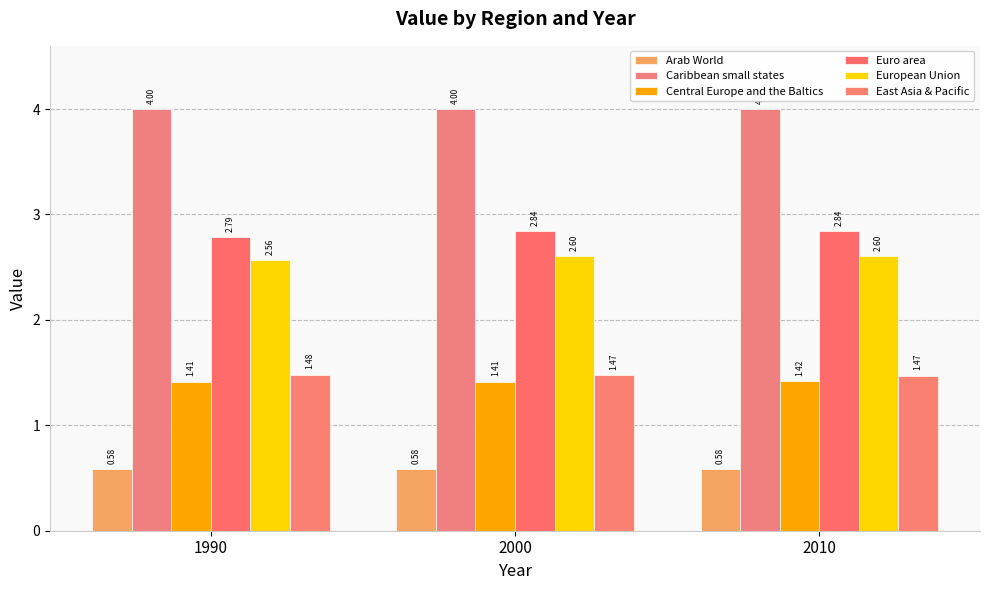

At which label is Central Europe and the Baltics closest to 1?

1990